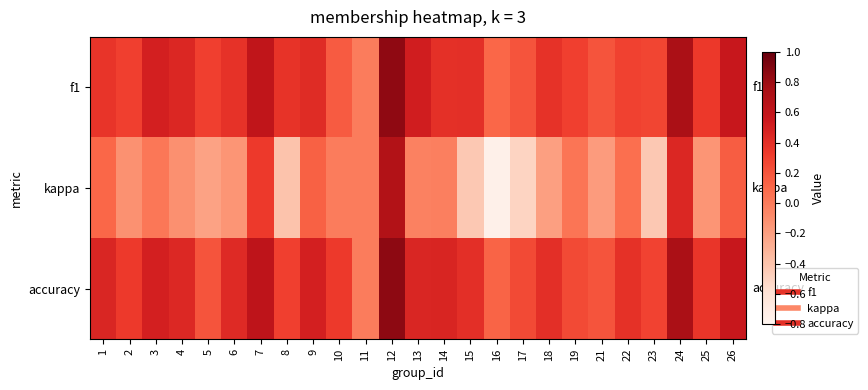

What is the minimum value shown in the chart?

-0.8